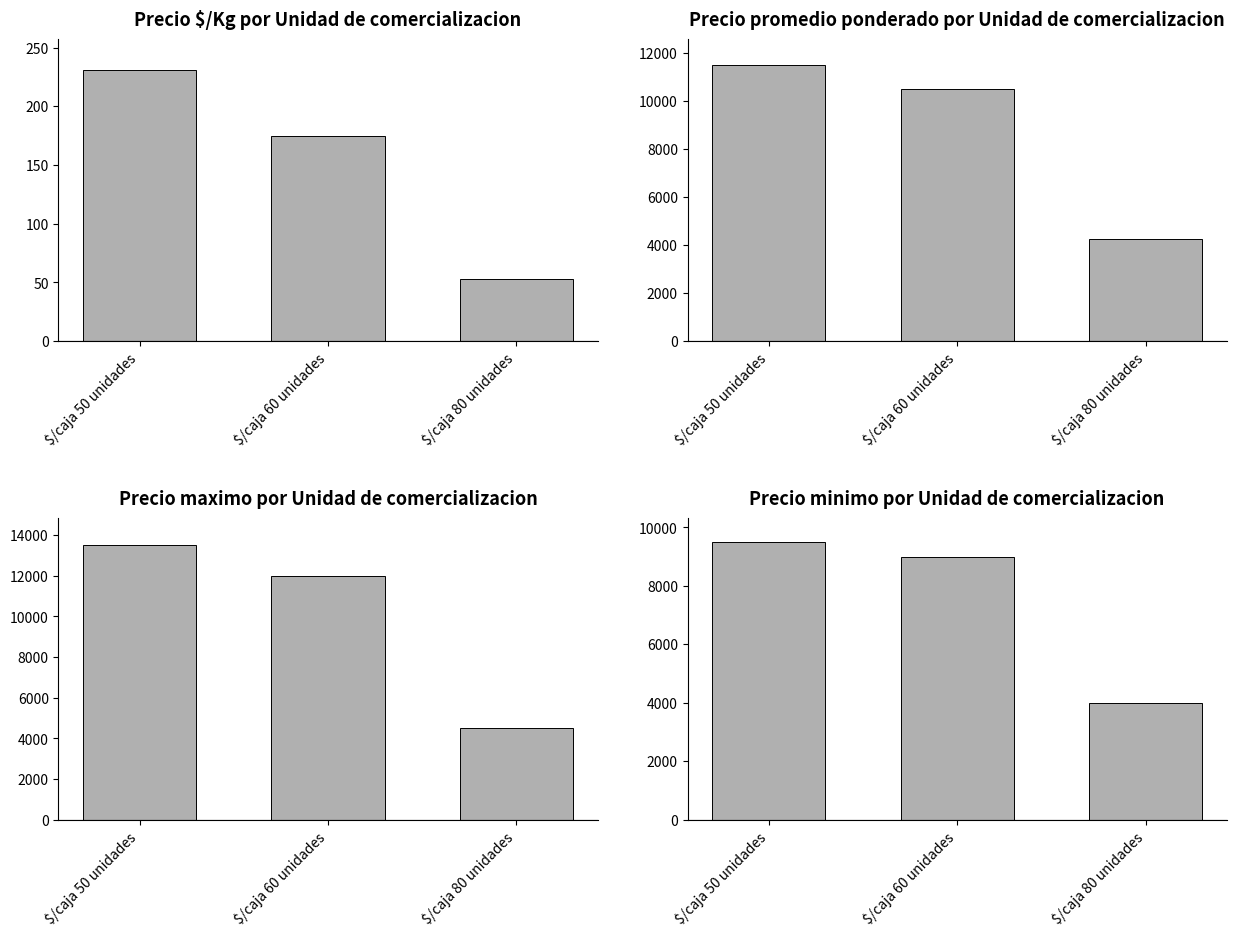

List the labels in order of Precio $/Kg value, smallest first.

$/caja 80 unidades, $/caja 60 unidades, $/caja 50 unidades